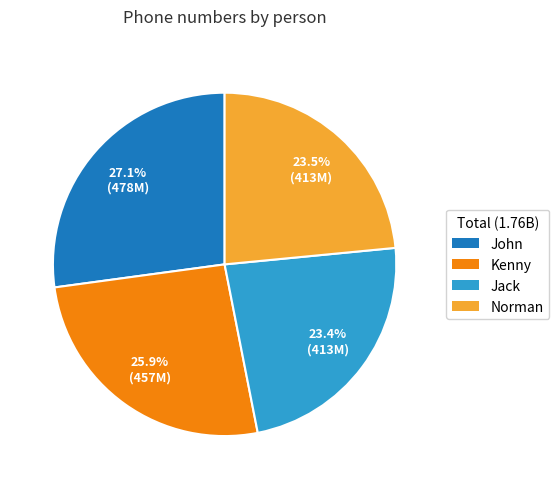

Is there a majority slice in this chart?

No